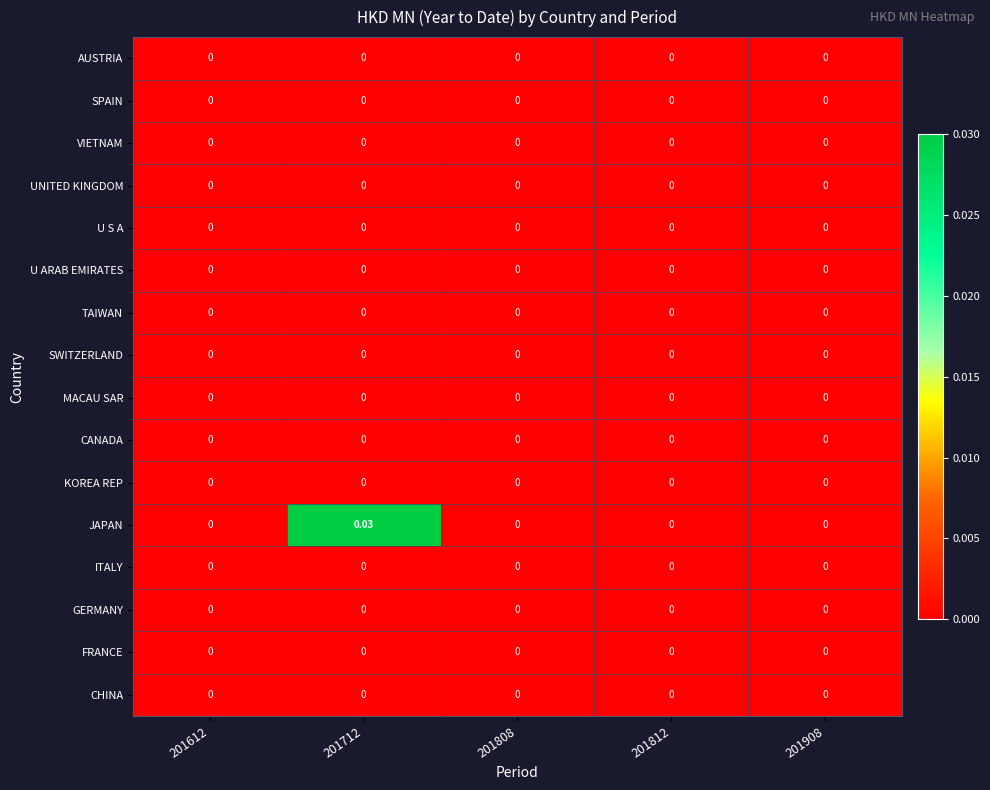

Which series has the largest total across all categories?

JAPAN